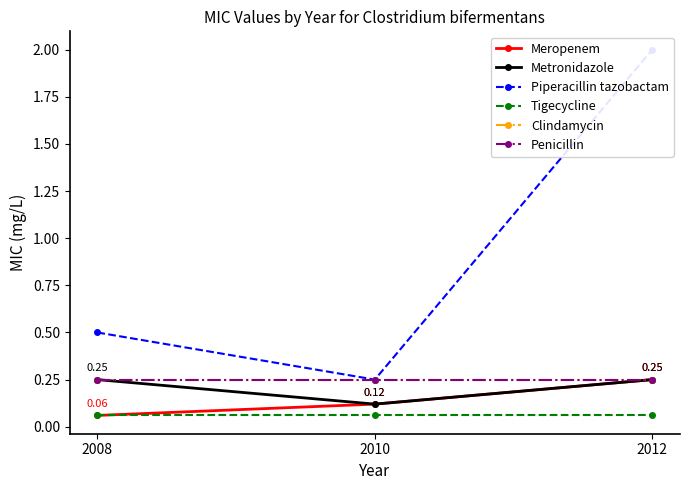

Reading right to left, extract all data points from this chart.

Meropenem: 2012=0.2	2010=0.1	2008=0.1
Metronidazole: 2012=0.2	2010=0.1	2008=0.2
Piperacillin tazobactam: 2012=2.0	2010=0.2	2008=0.5
Tigecycline: 2012=0.1	2010=0.1	2008=0.1
Clindamycin: 2012=0.2	2010=0.2	2008=0.2
Penicillin: 2012=0.2	2010=0.2	2008=0.2